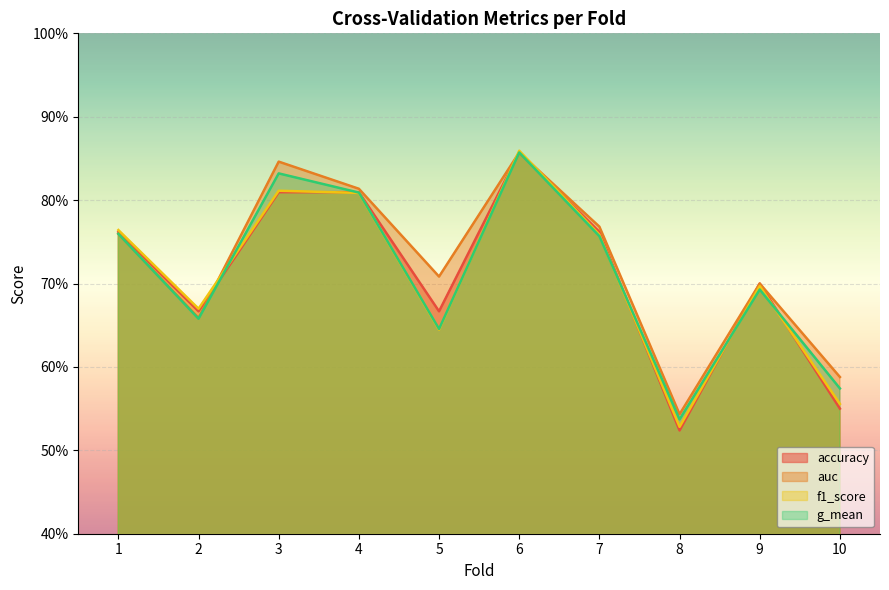

At which category is the sum across all series the highest?

6